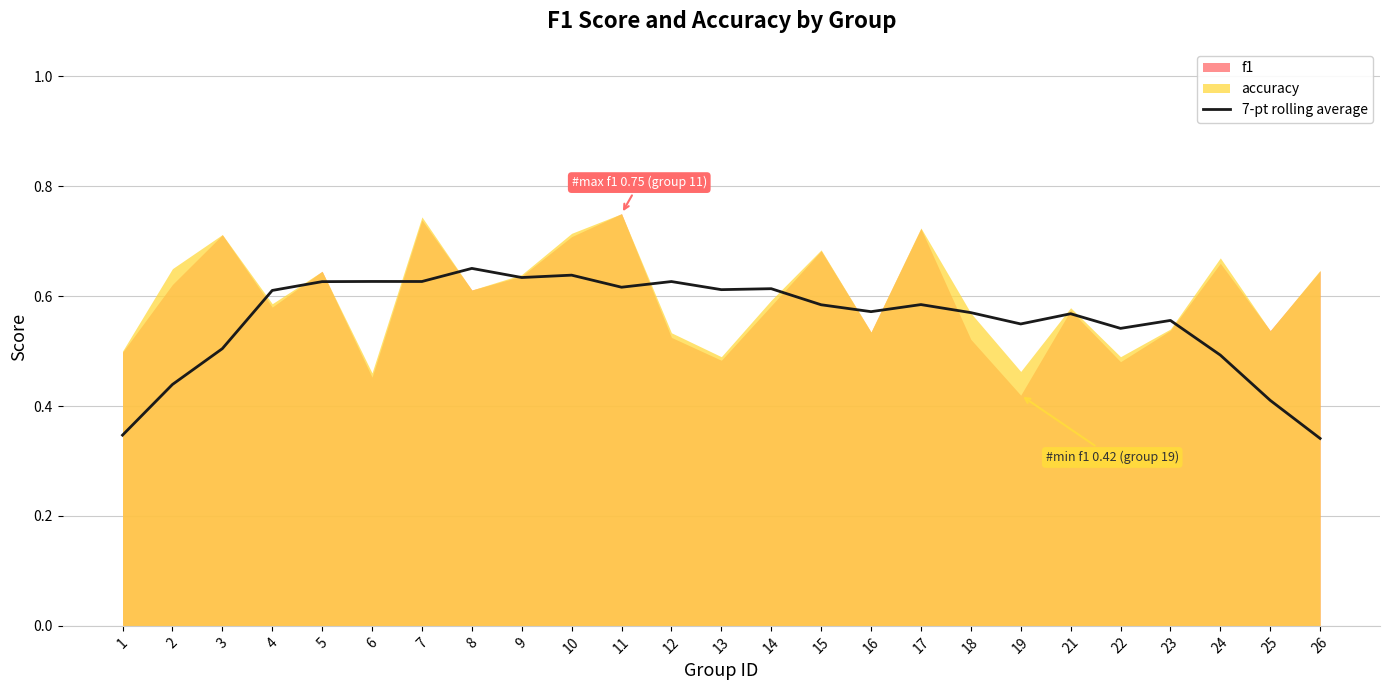

What is the average value?

0.6